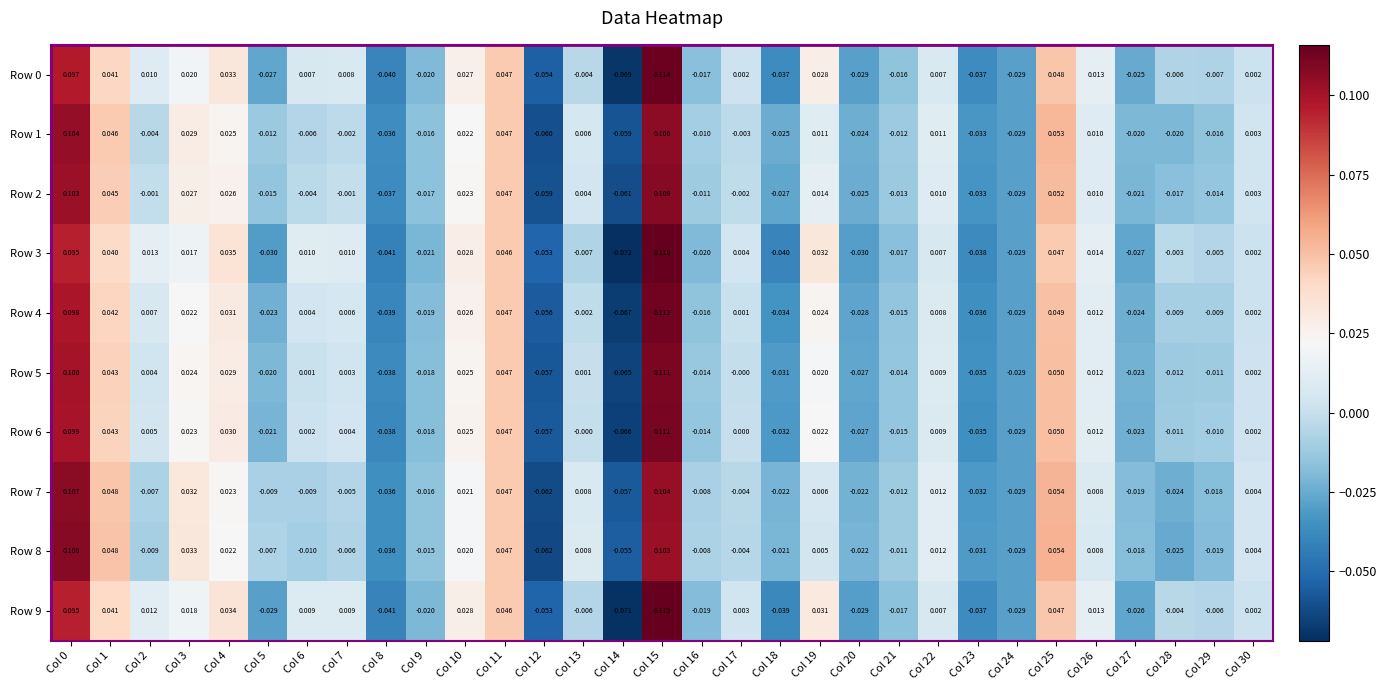

Is the value of Row 2 at Col 25 greater than the value of Row 0 at Col 30?

Yes